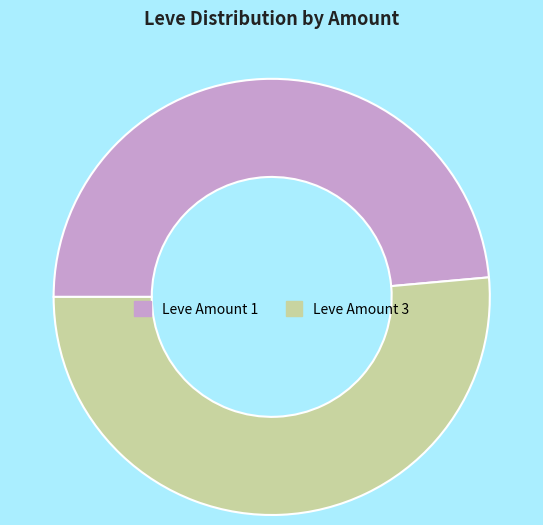

The Leve Amount 1 slice represents 57% of the pie. True or false?

False